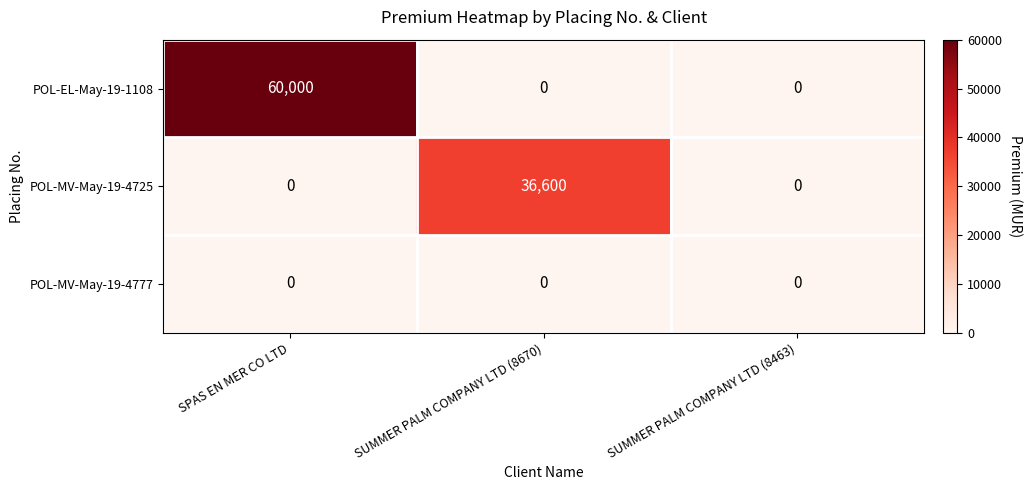

Reading left to right, extract all data points from this chart.

POL-EL-May-19-1108: 60000	0	0
POL-MV-May-19-4725: 0	36600	0
POL-MV-May-19-4777: 0	0	0